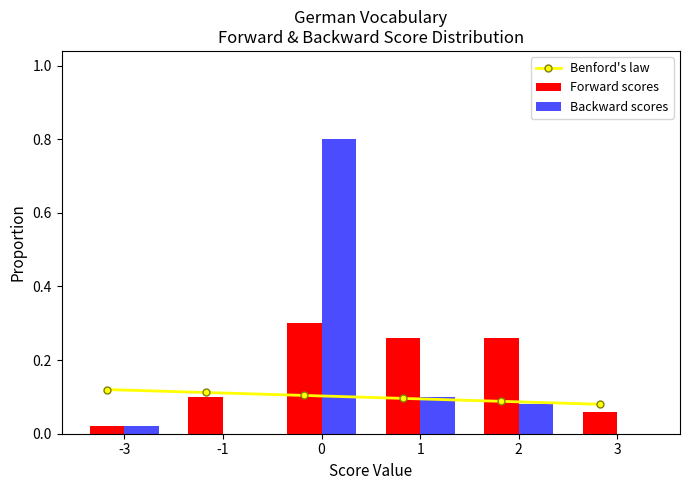

How many groups of bars are there?

6